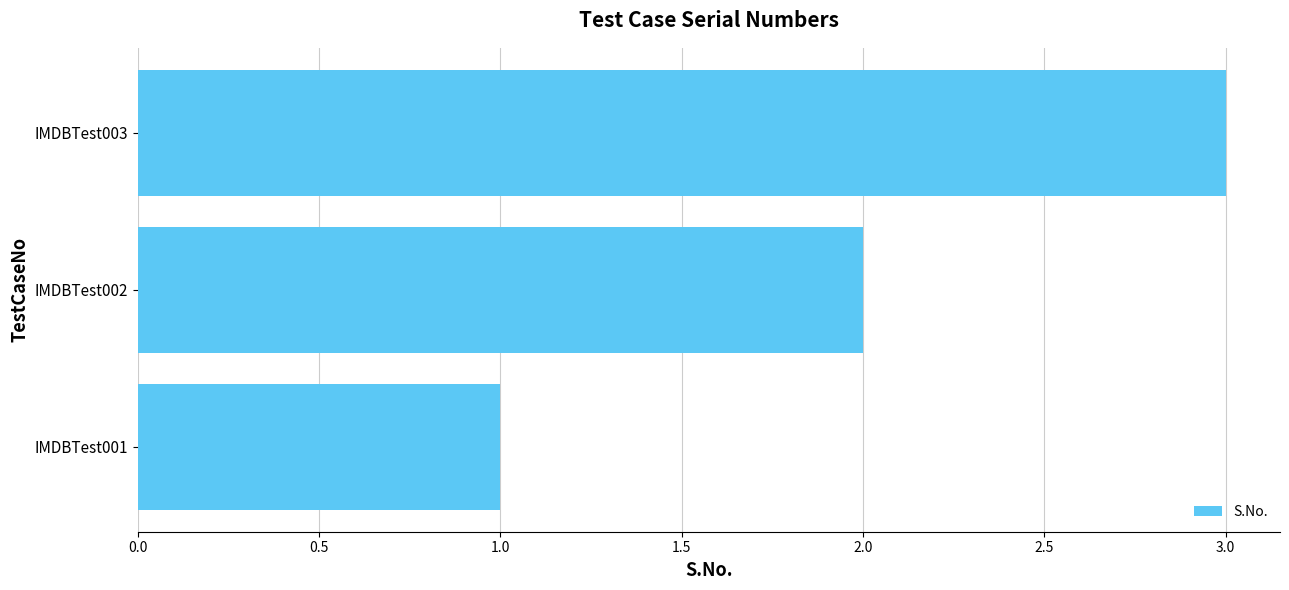

Rank the categories by value from highest to lowest.

IMDBTest003, IMDBTest002, IMDBTest001